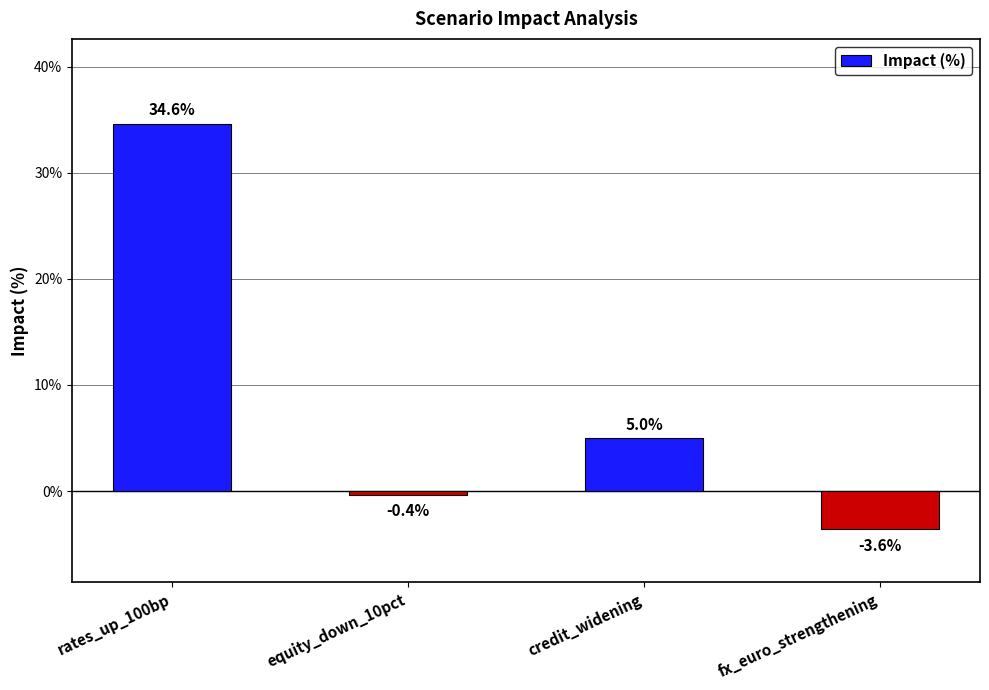

How many values are below 4?

2